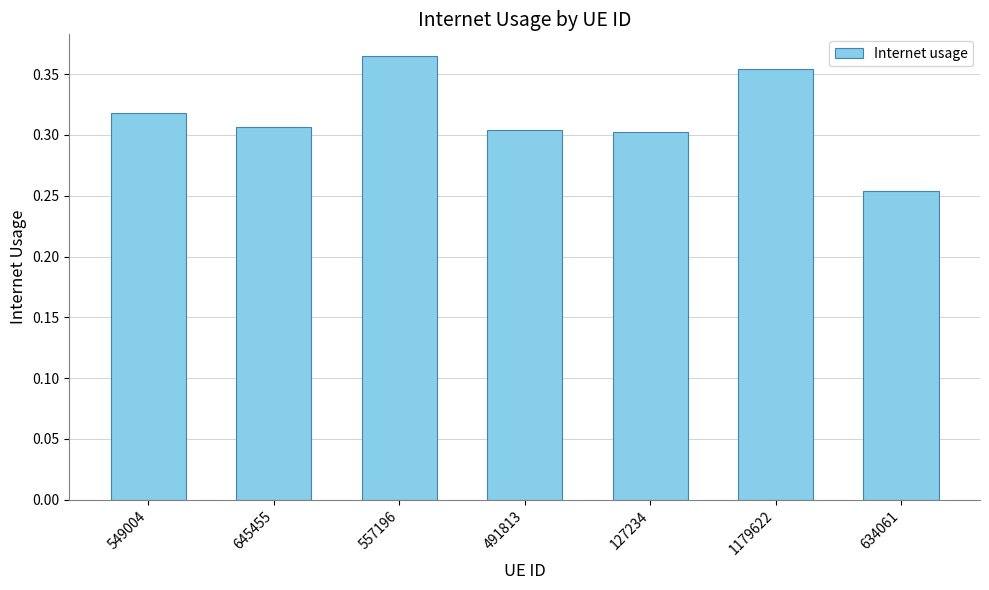

At which category does the chart reach its peak across all series?

557196